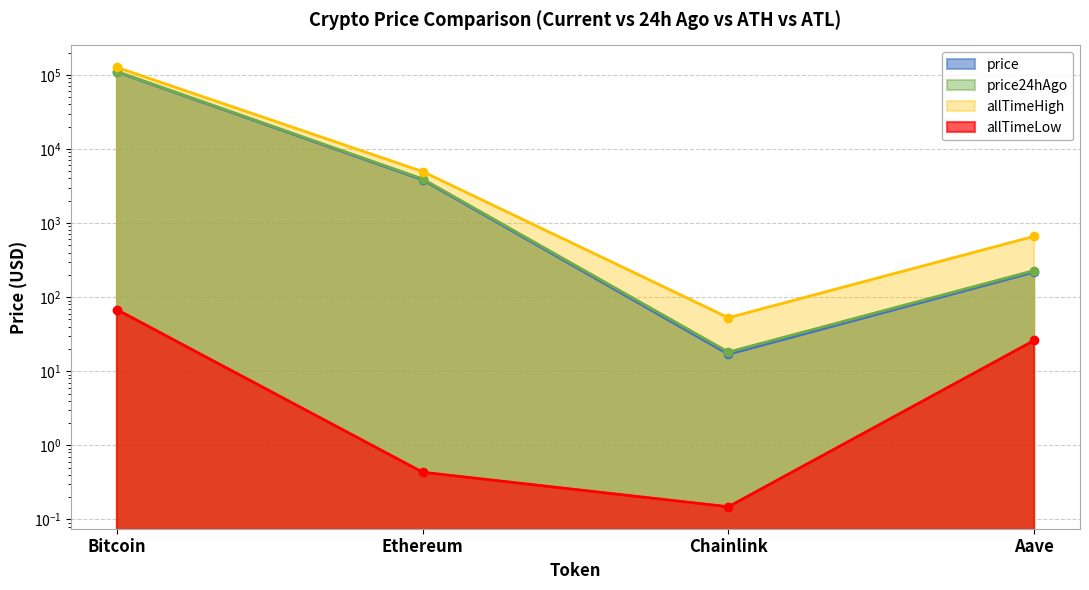

Which series has the largest range (max minus min)?

allTimeHigh